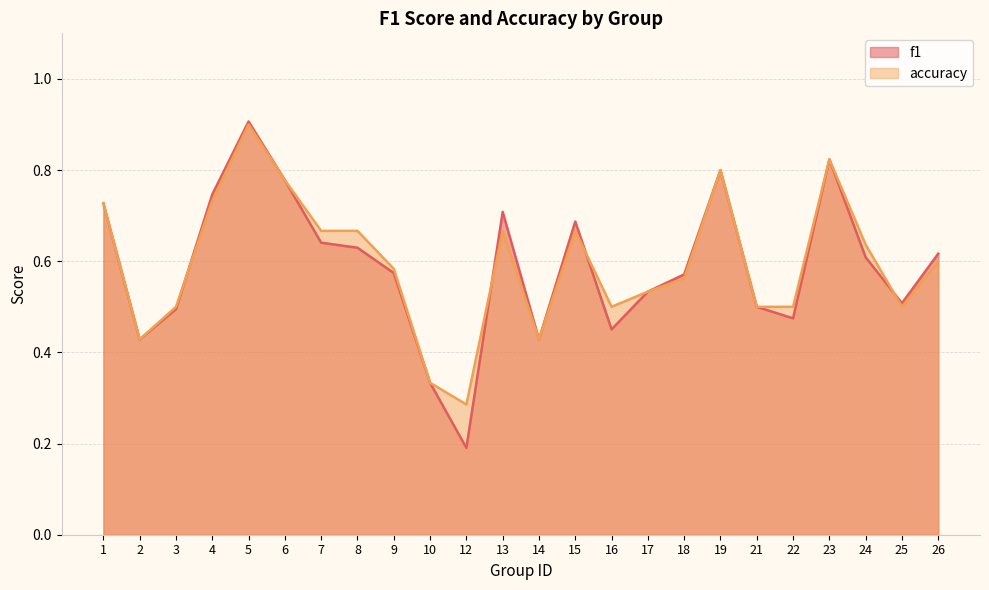

Reading left to right, transcribe all the data shown in this chart.

f1: 1=0.7	2=0.4	3=0.5	4=0.7	5=0.9	6=0.8	7=0.6	8=0.6	9=0.6	10=0.3	12=0.2	13=0.7	14=0.4	15=0.7	16=0.5	17=0.5	18=0.6	19=0.8	21=0.5	22=0.5	23=0.8	24=0.6	25=0.5	26=0.6
accuracy: 1=0.7	2=0.4	3=0.5	4=0.7	5=0.9	6=0.8	7=0.7	8=0.7	9=0.6	10=0.3	12=0.3	13=0.7	14=0.4	15=0.7	16=0.5	17=0.5	18=0.6	19=0.8	21=0.5	22=0.5	23=0.8	24=0.6	25=0.5	26=0.6